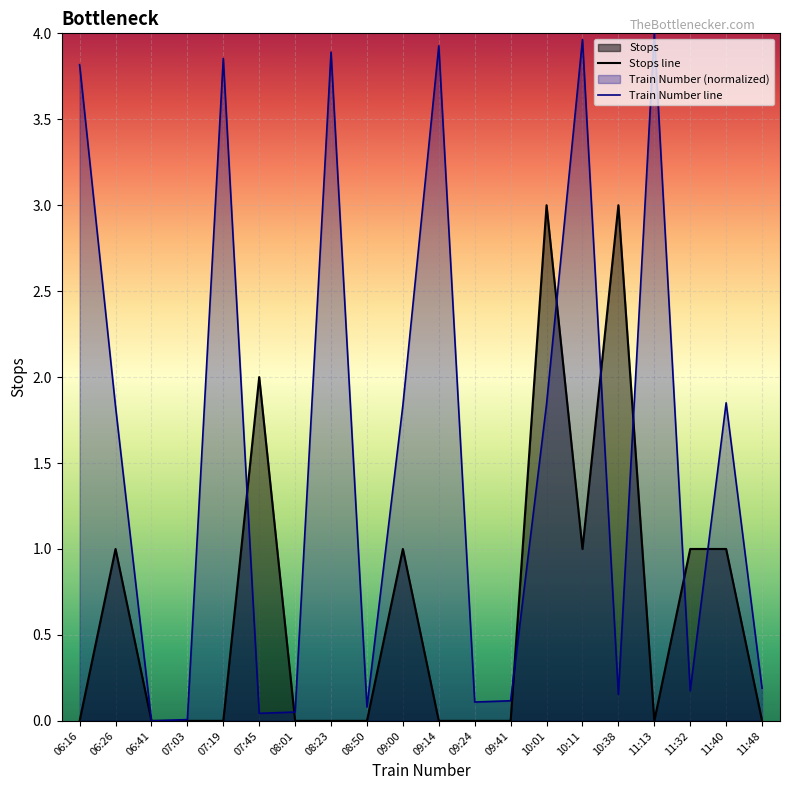

Which series changed the most between 06:41 and 09:41?

Train Number line